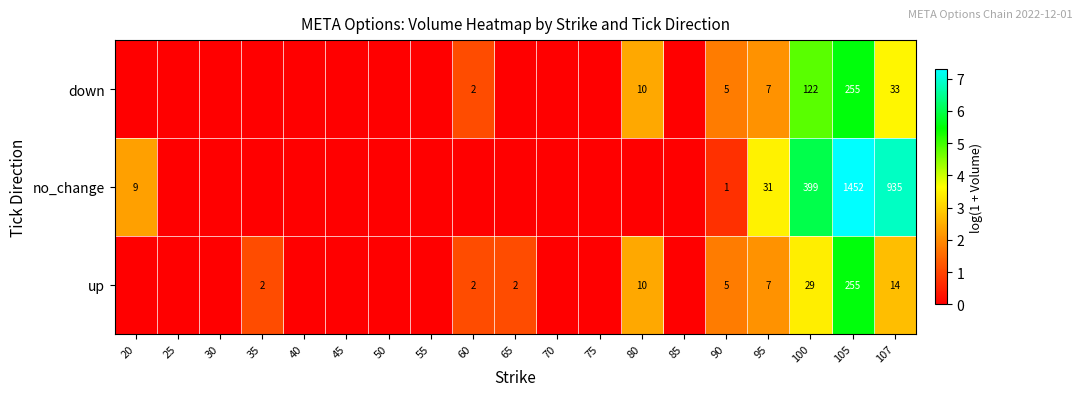

Count the number of categories in the chart.

19